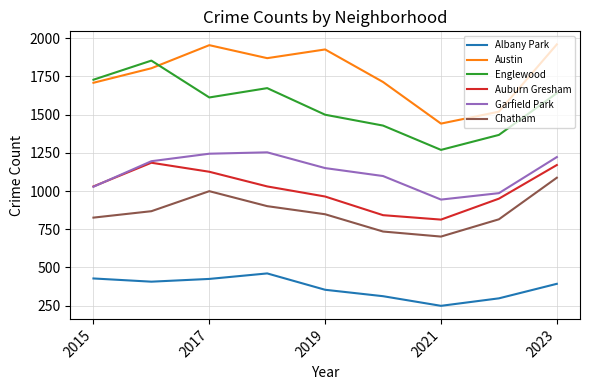

Which series has the largest total across all categories?

Austin